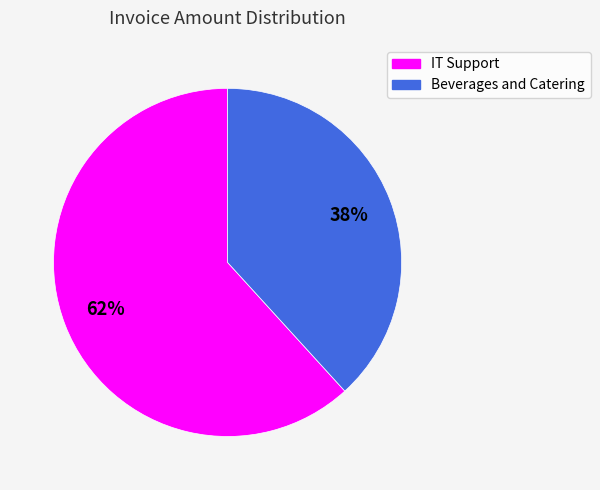

Combined, do Beverages and Catering and IT Support account for over 50%?

Yes